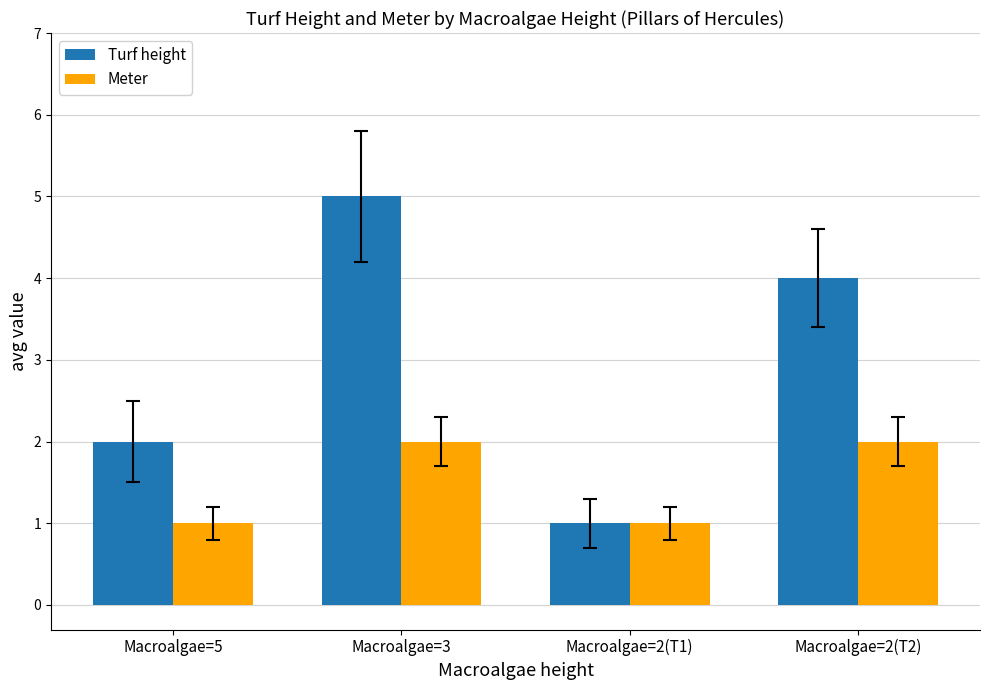

What is the lowest value of the Turf height series?

1